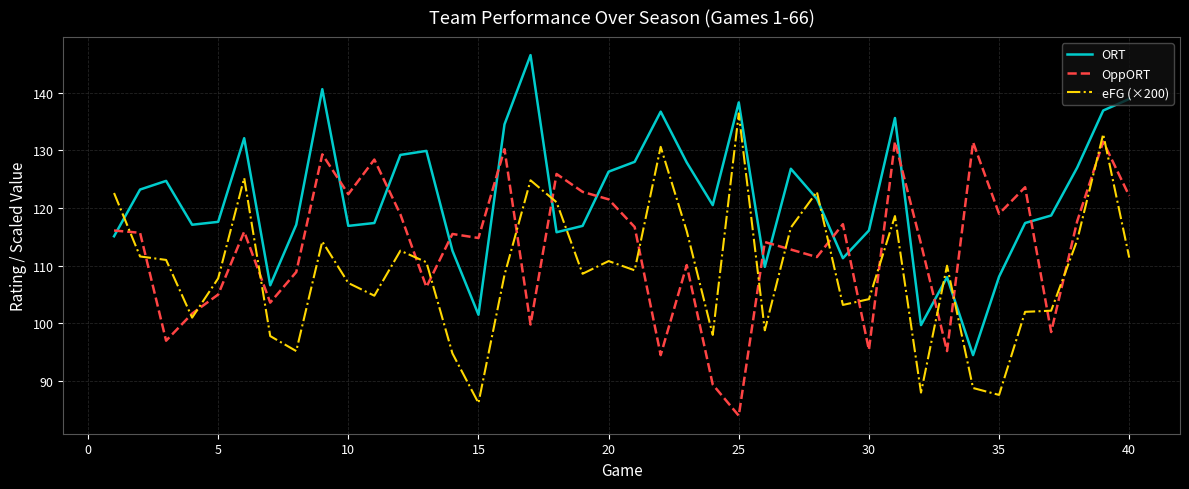

Which series has the largest total across all categories?

ORT